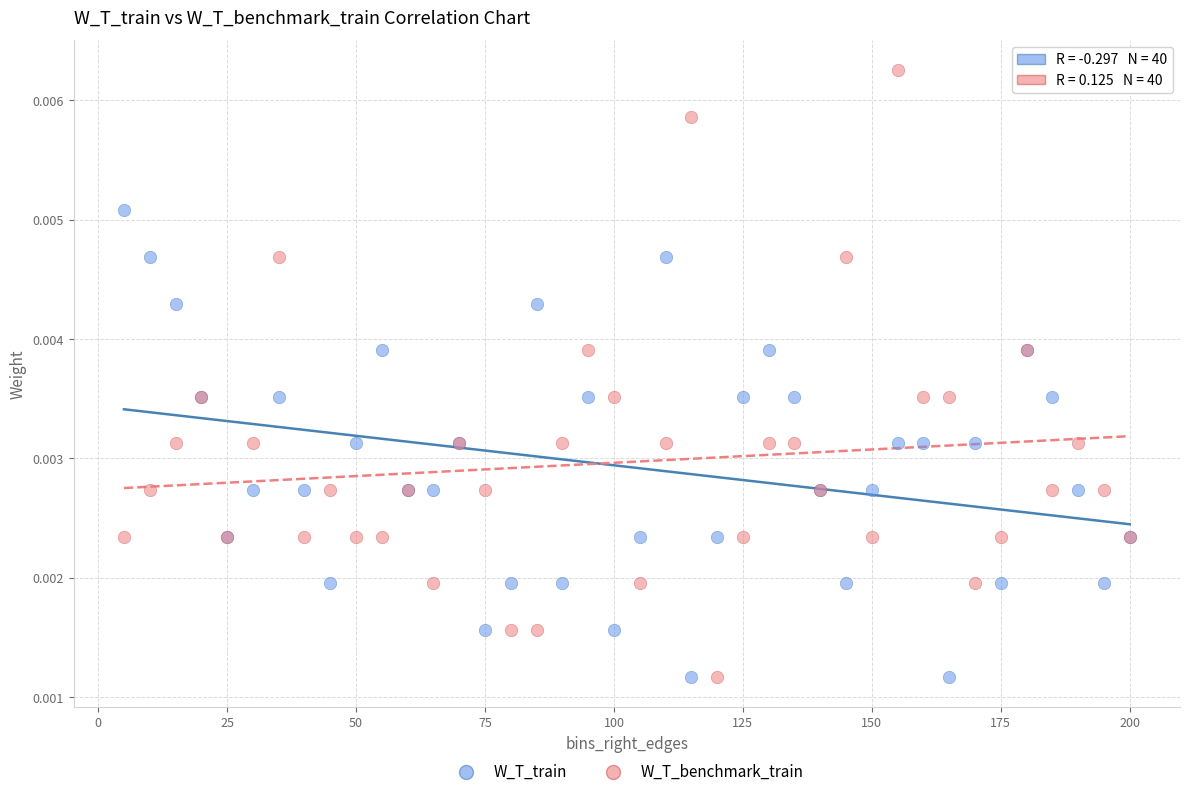

What are all the series names shown in the legend?

W_T_train, W_T_benchmark_train